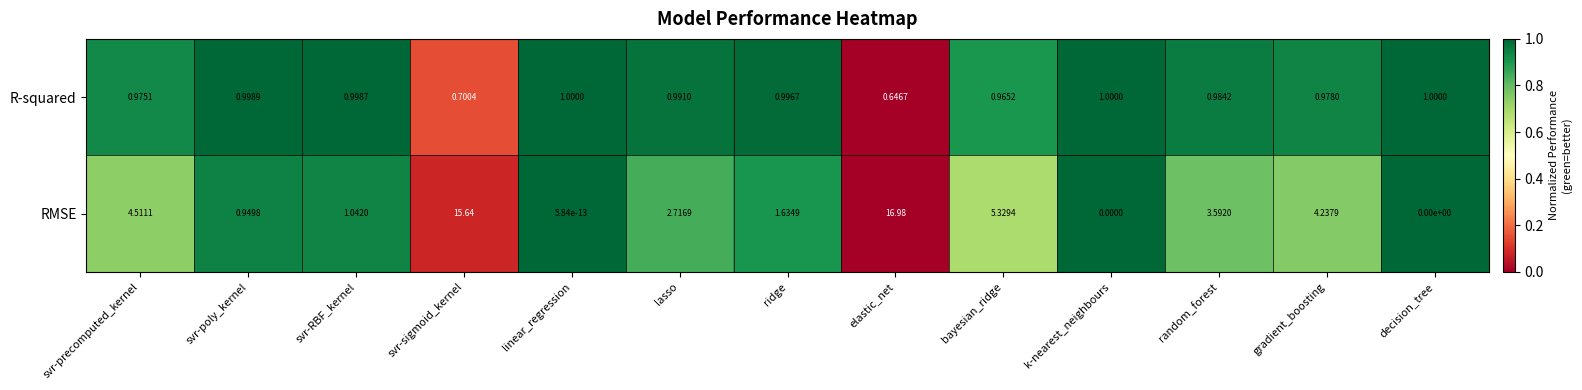

At which label is RMSE closest to 8?

bayesian_ridge